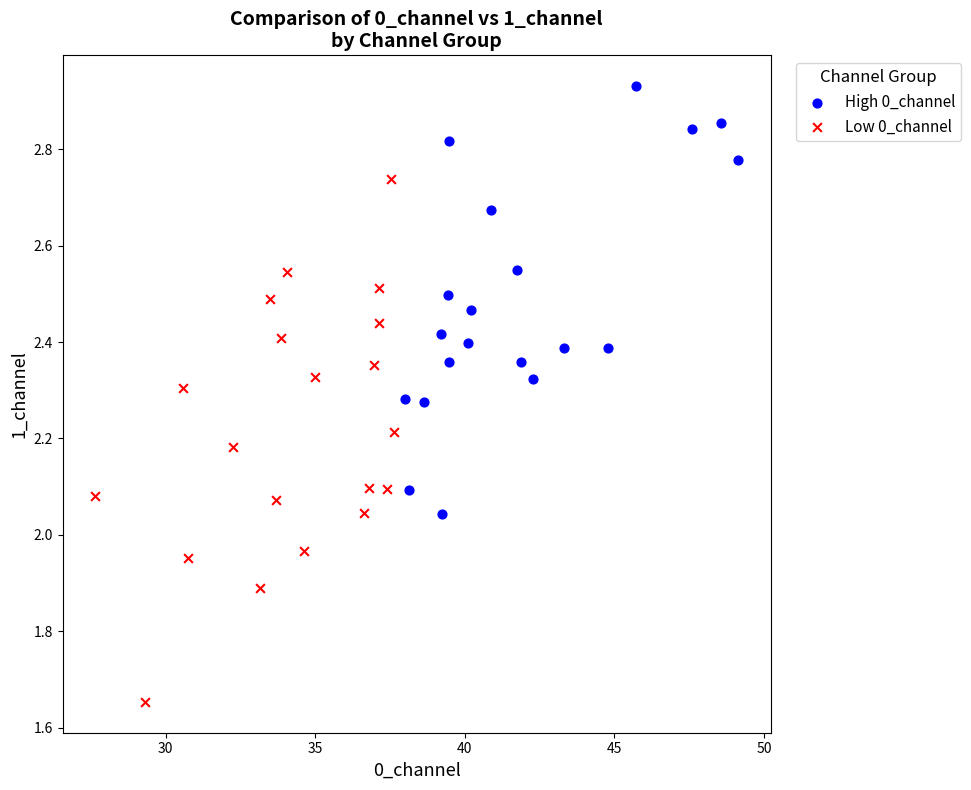

Which series contains the highest Y value?

High 0_channel